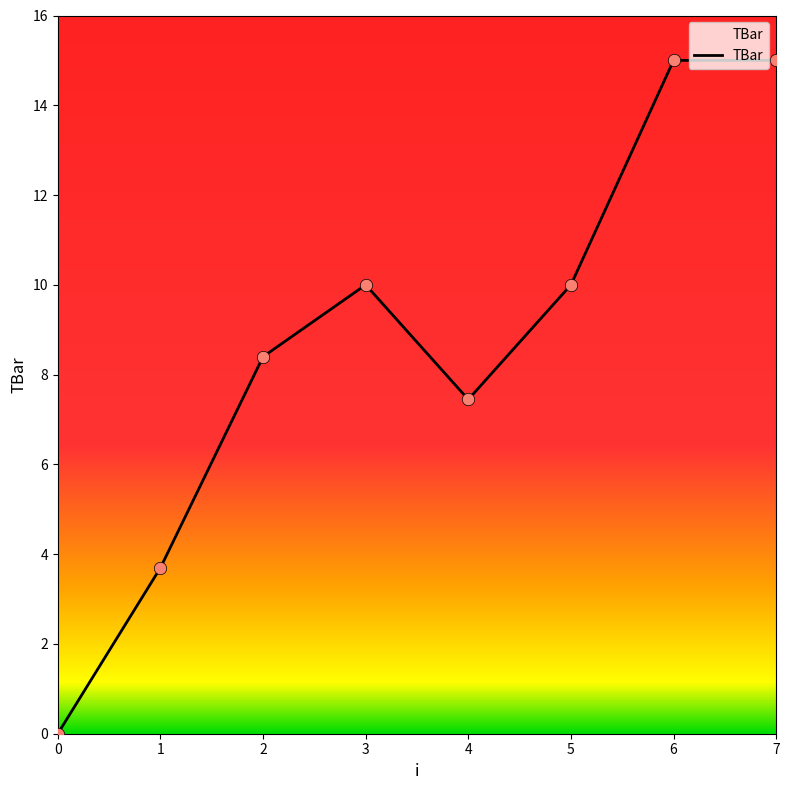

What is the ratio of the value at 2 to the value at 4?

1.1